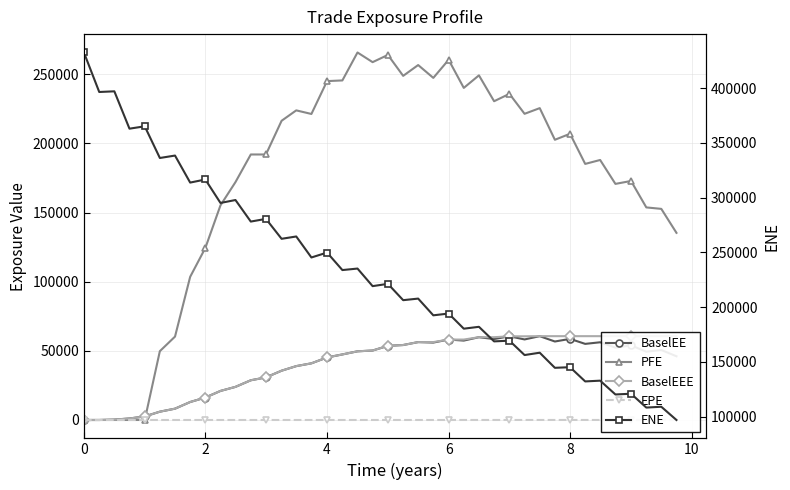

Rank the series by their maximum value, from highest to lowest.

ENE, PFE, BaselEE, BaselEEE, EPE